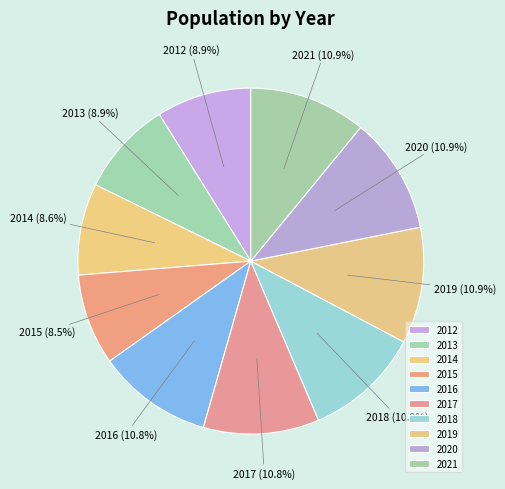

Which slice is the largest?

2021